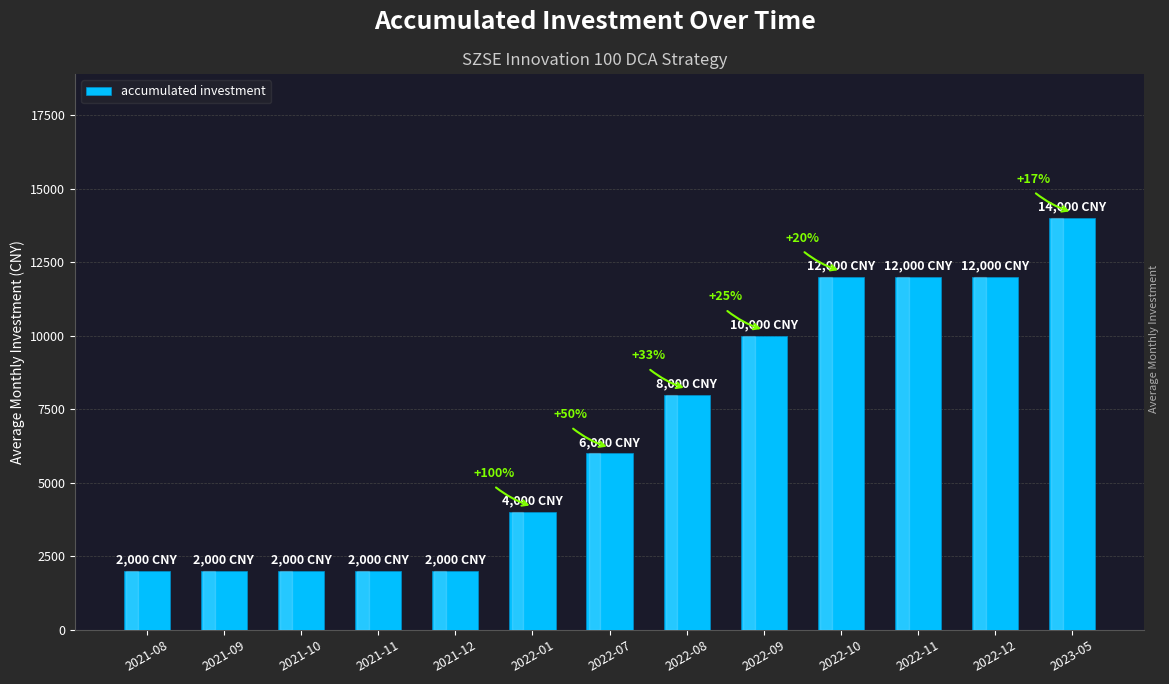

What is the label of the 7th bar from the right?

2022-07